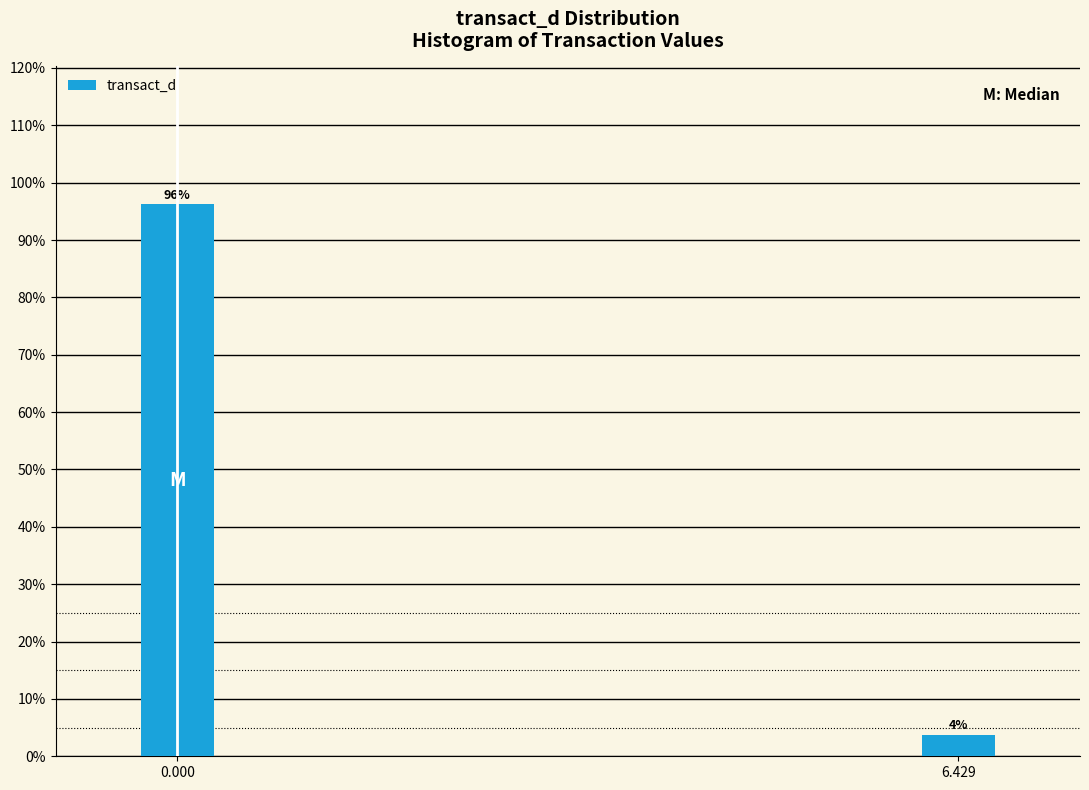

What is the value of the 1st bar from the left?

96.2